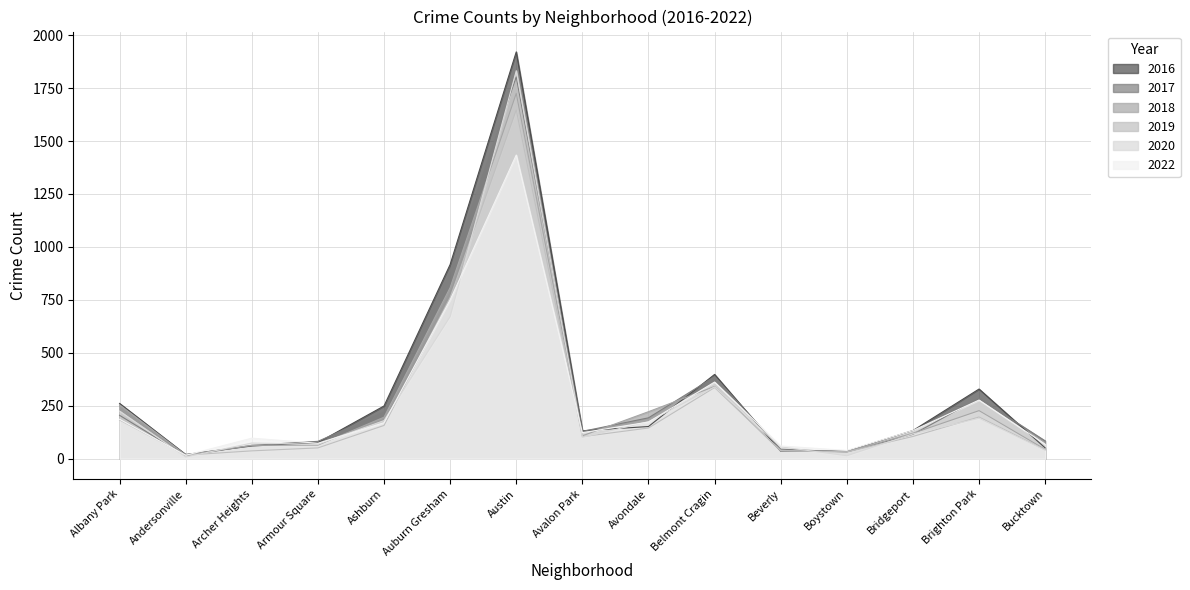

True or false: 2020 has more than 0 points higher than both neighbors.

True